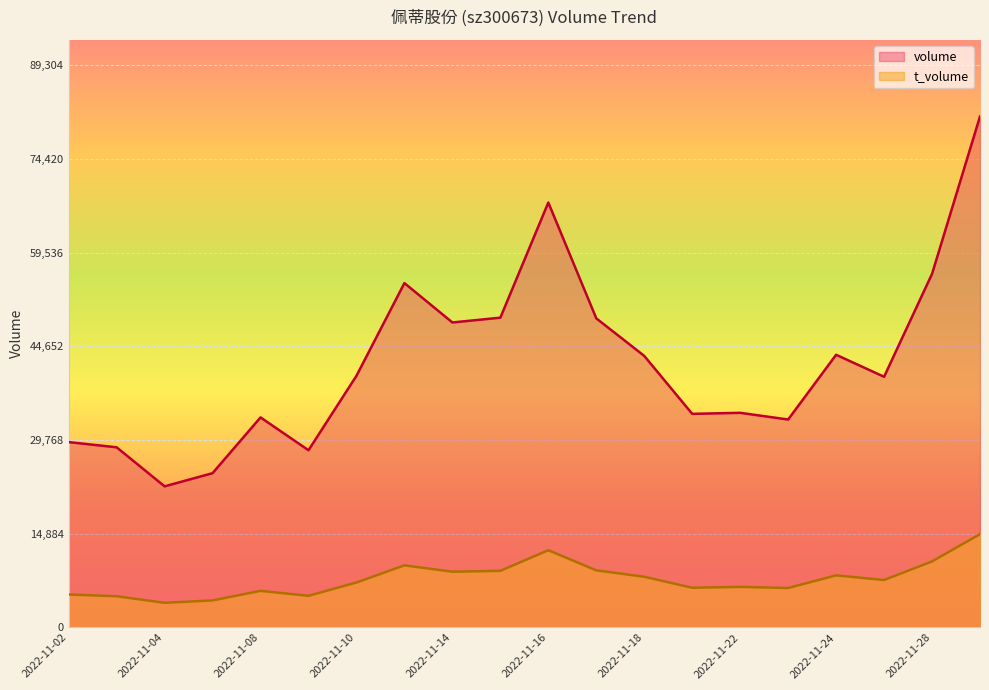

True or false: volume and t_volume intersect in this chart.

False